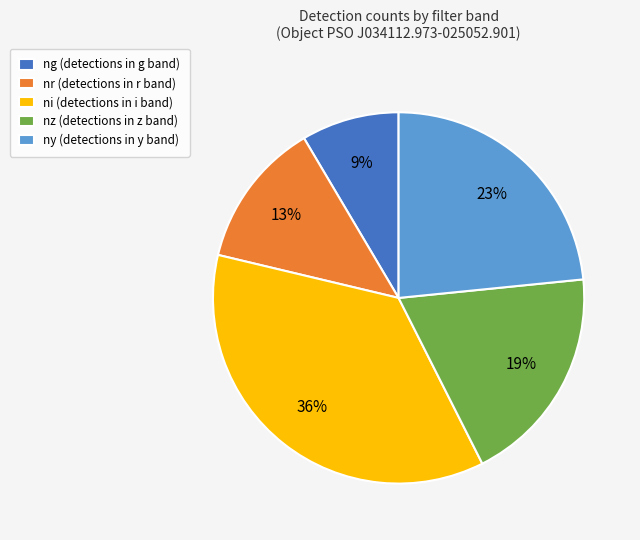

True or false: ny accounts for 30% of the total.

False